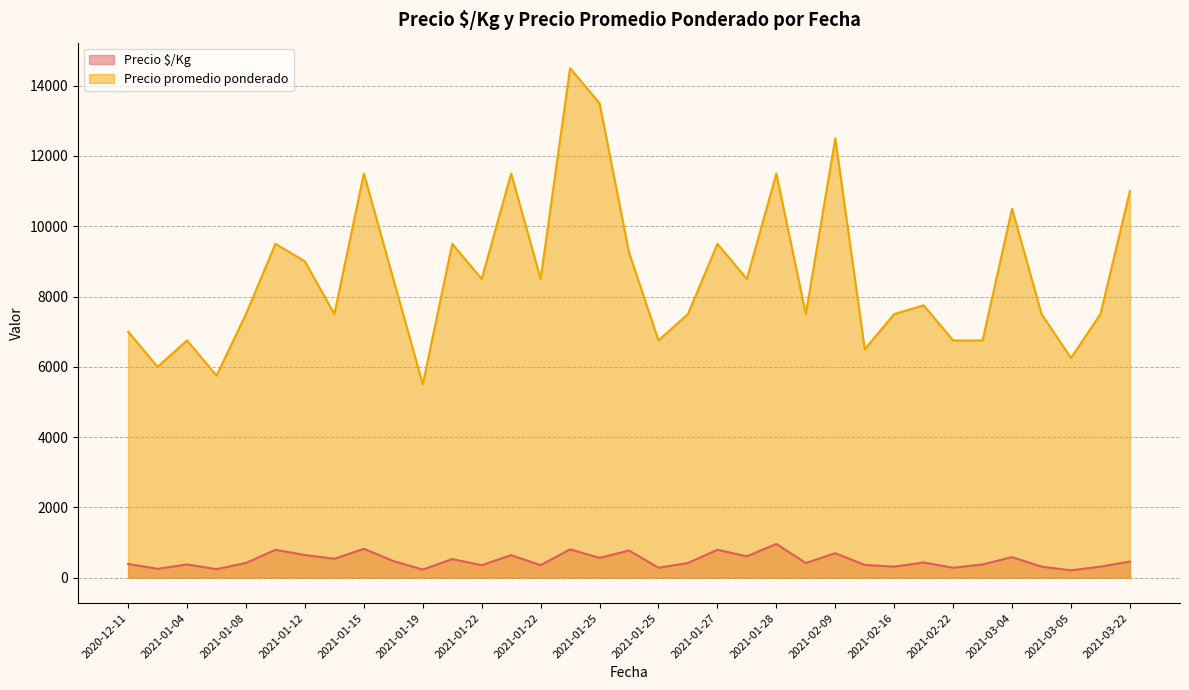

Is the value of Precio promedio ponderado at 2021-03-04 greater than the value of Precio $/Kg at 2021-01-28?

Yes